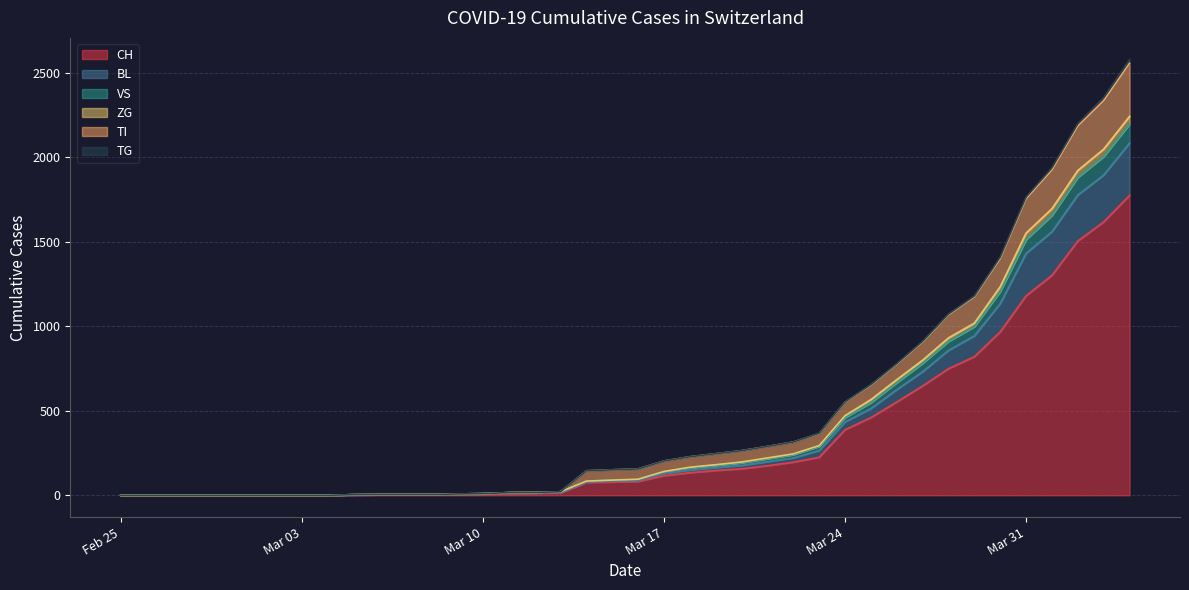

Is it true that TI equals 17 at 2020-03-12?

True